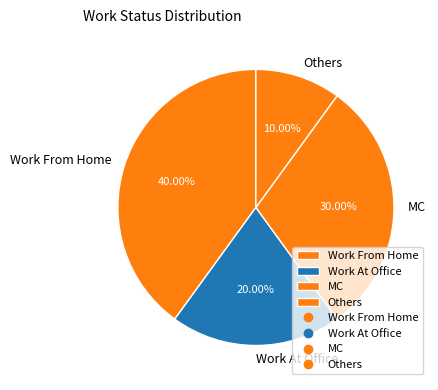

What percentage do Work At Office and Work From Home together represent?

60.0%